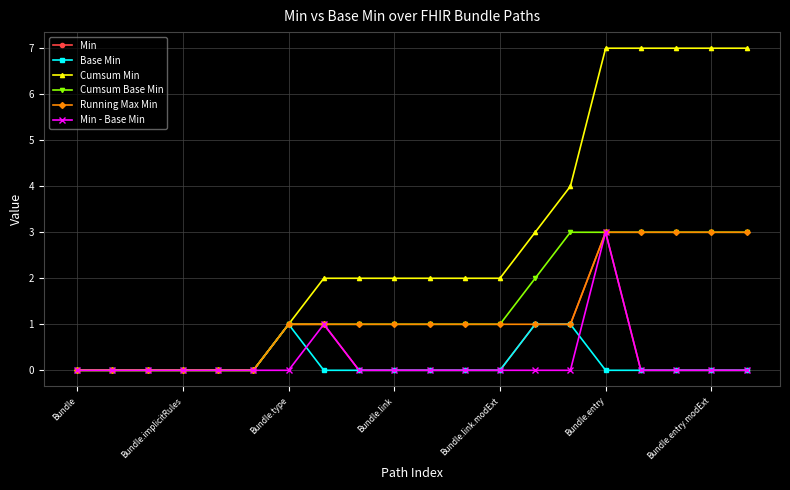

Count the number of categories in the chart.

20